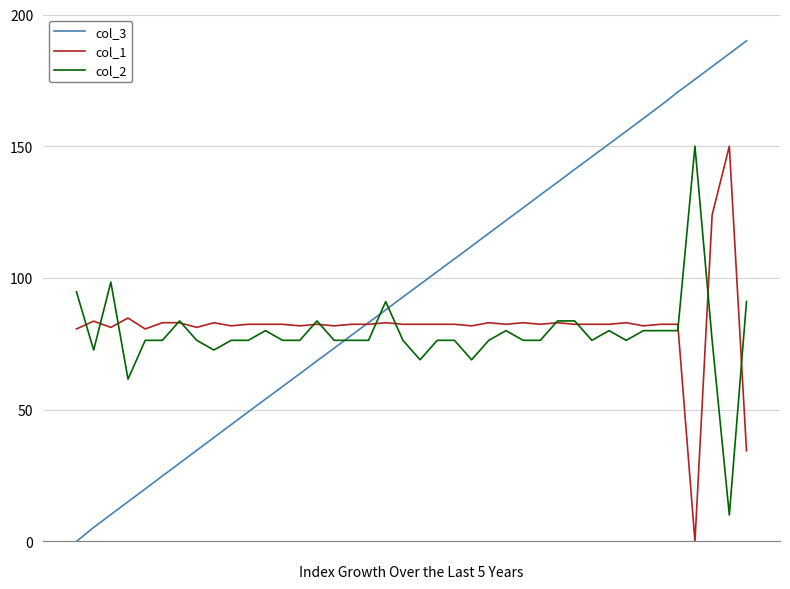

What is the lowest value of the col_2 series?

10.0